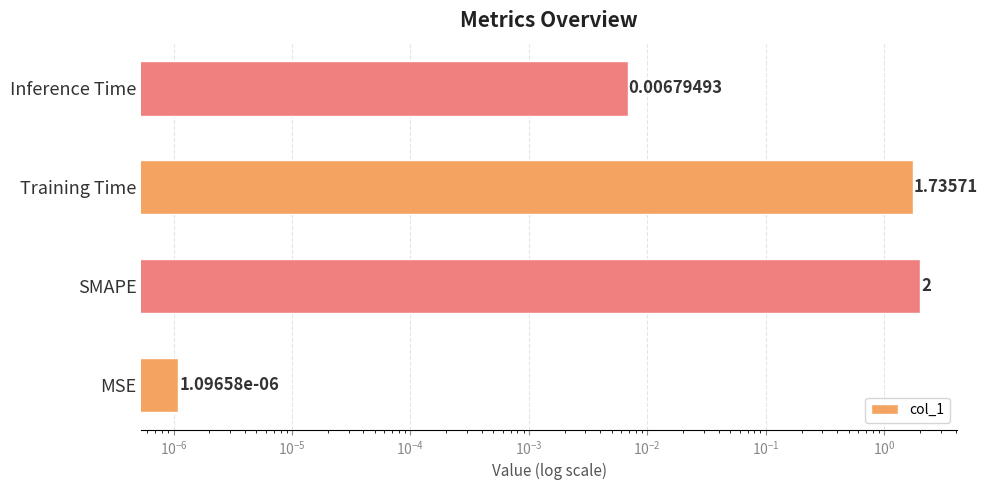

What is the difference between the maximum and minimum values?

2.0